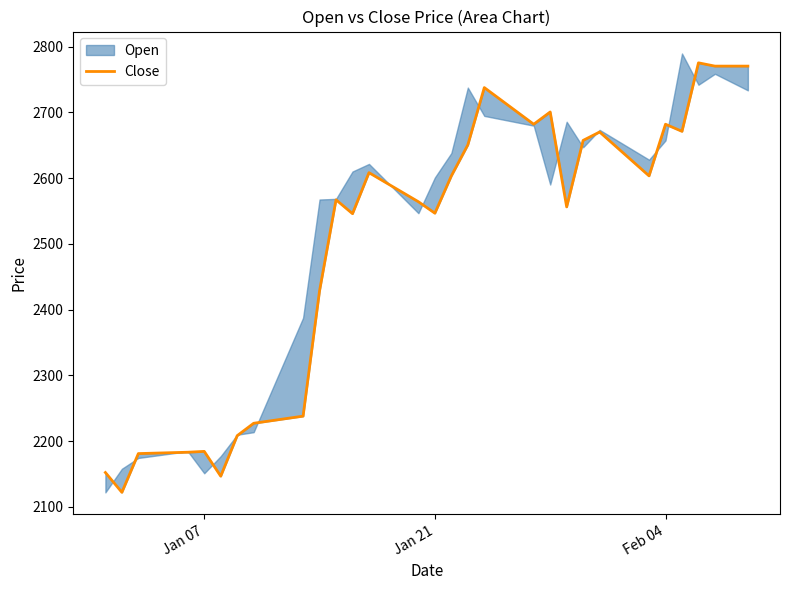

True or false: the data has more than 1 interior local peaks.

True